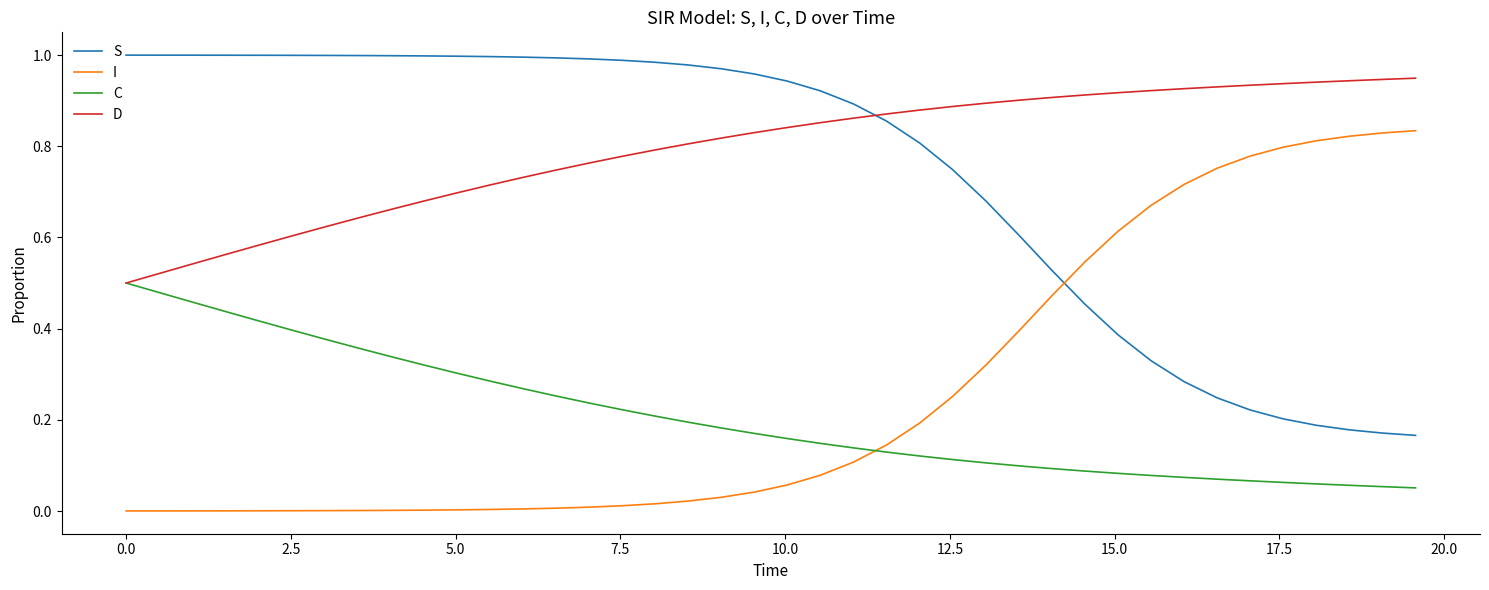

Does the chart display data point markers on the line(s)?

No